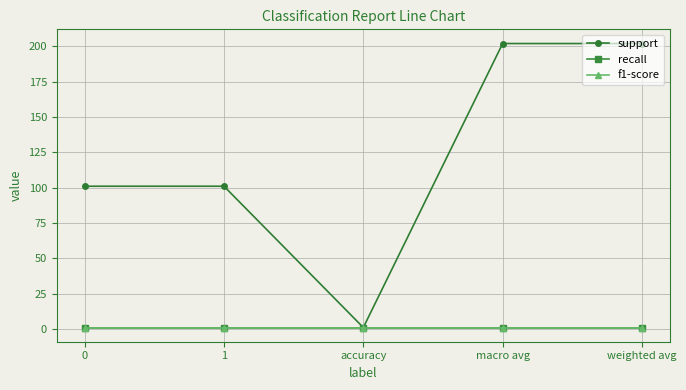

True or false: recall has a value of 1 at accuracy.

True